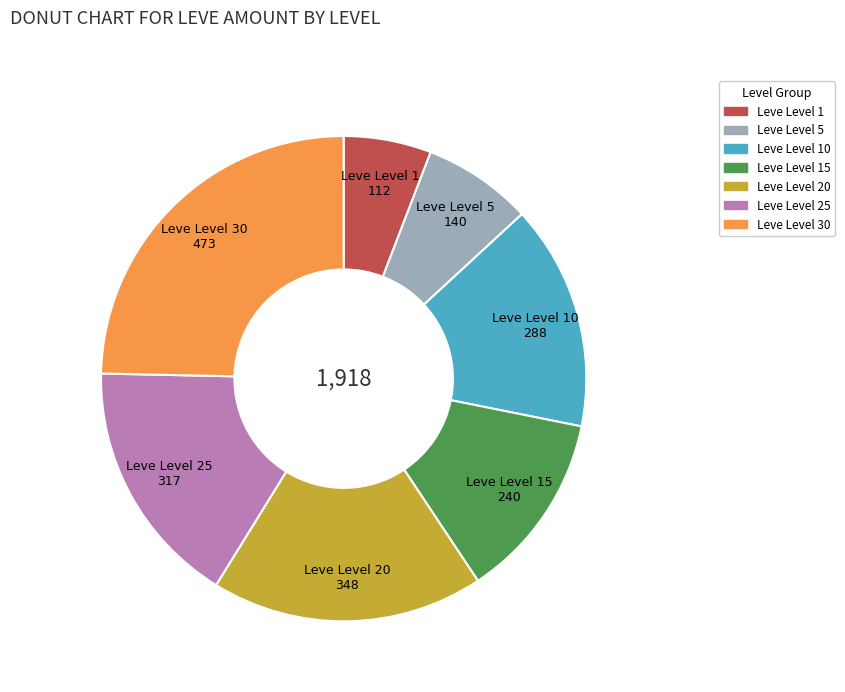

Is the sum of Leve Level 10 and Leve Level 20 greater than half?

No